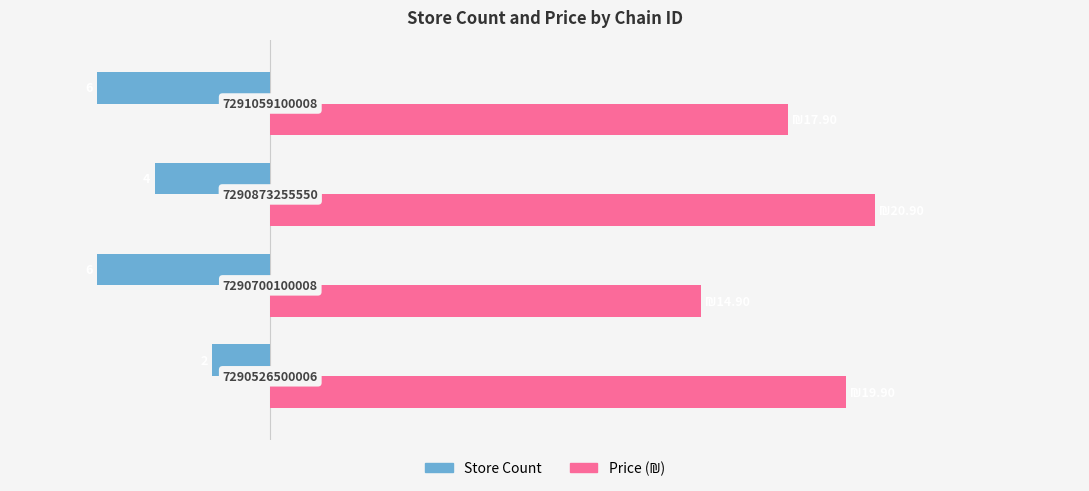

What is the average value of the Store Count series?

-4.5